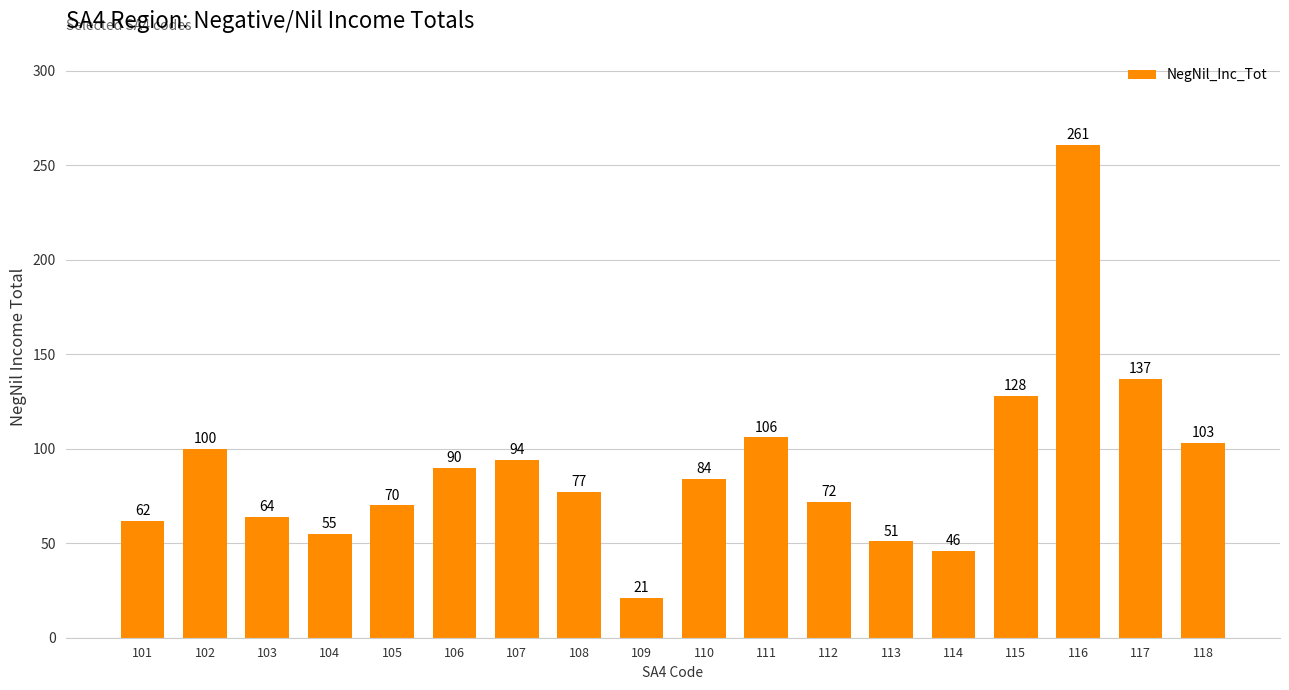

Which label corresponds to the largest value in the chart?

116